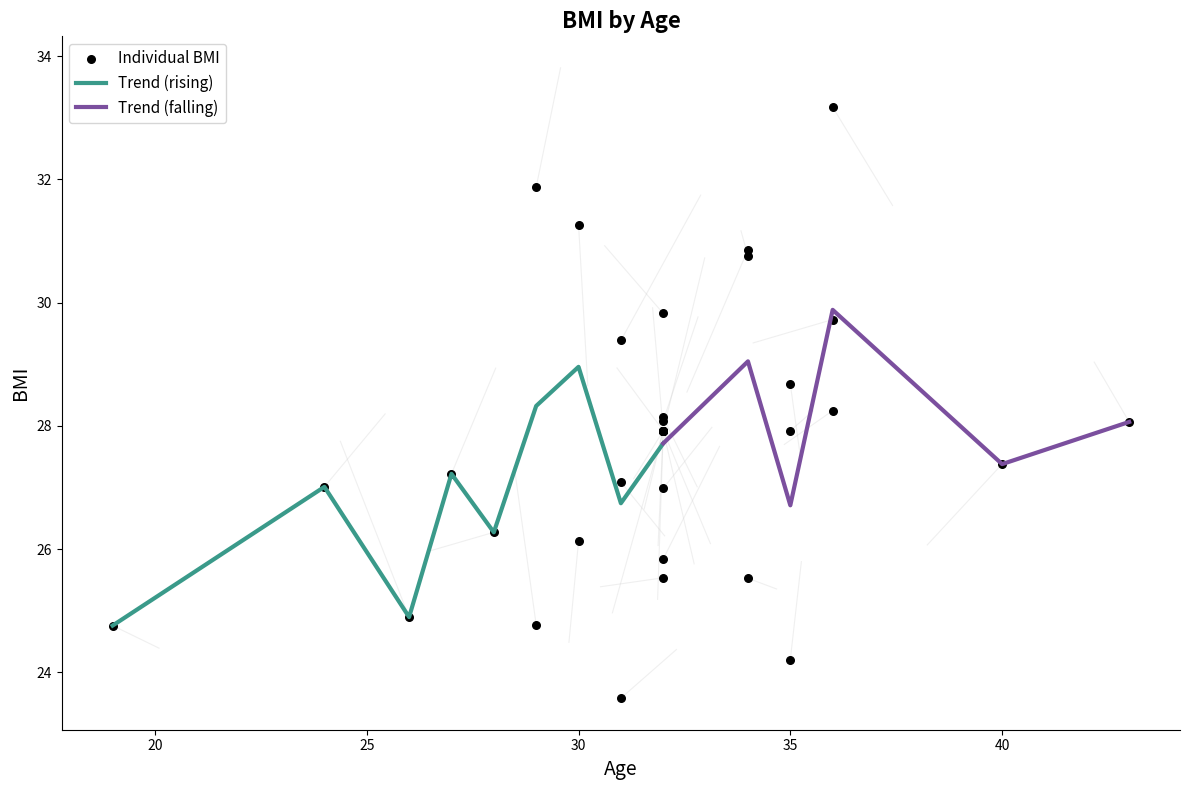

What is the total value across all series at 1?

54.2